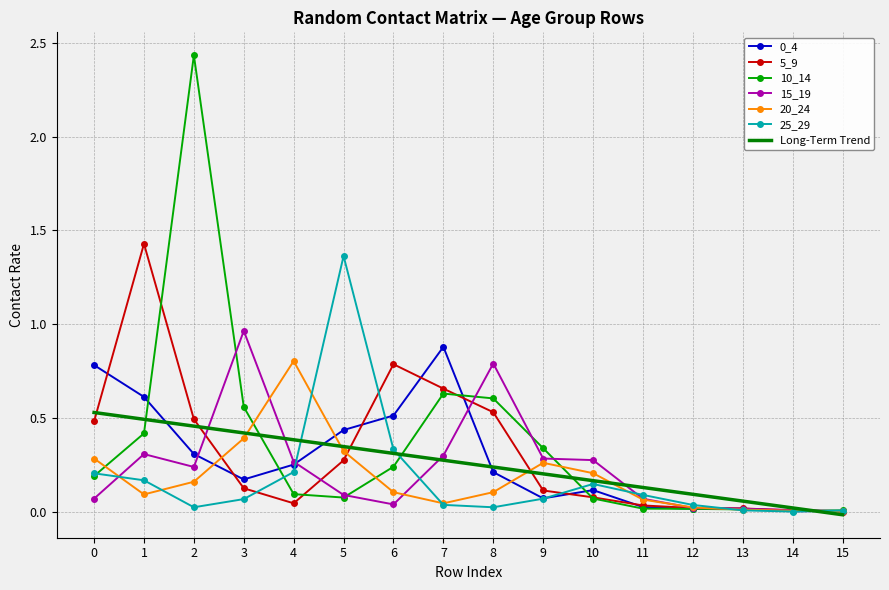

The 15_19 series shows 0.1 at 11. True or false?

True